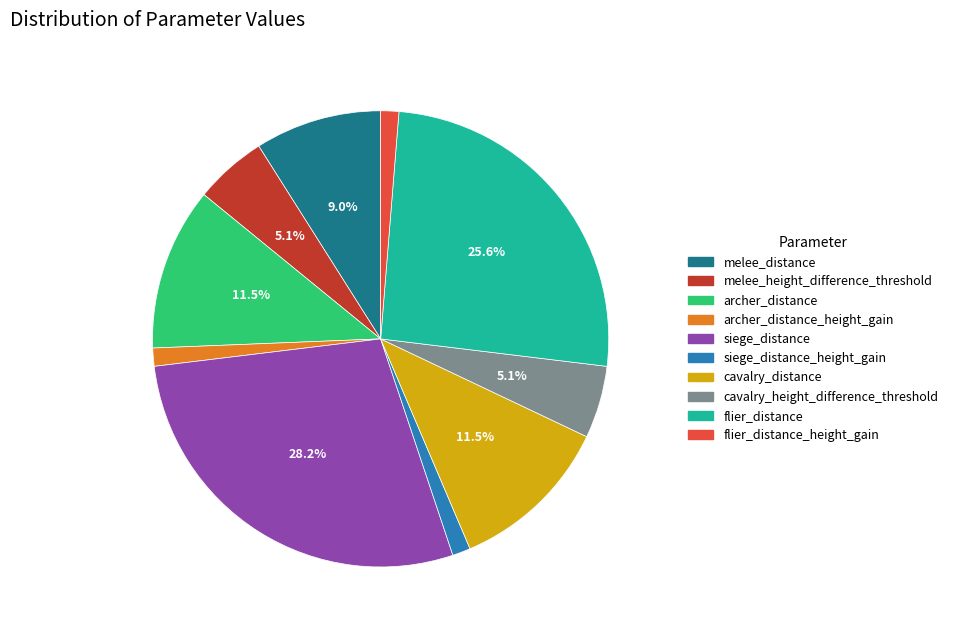

Count the number of slices in the pie.

10